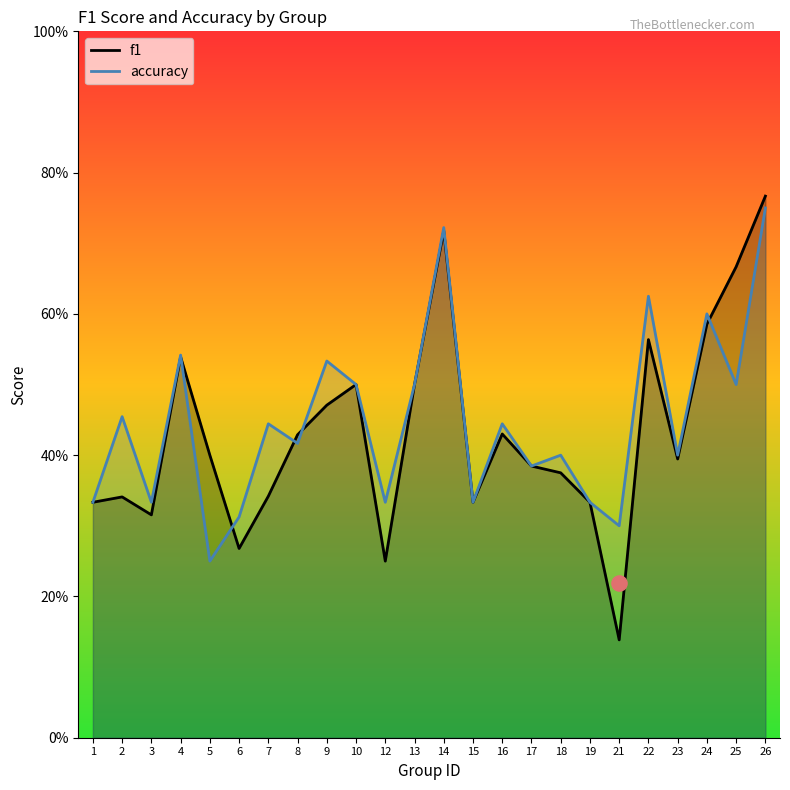

Which series contains the highest Y value?

f1